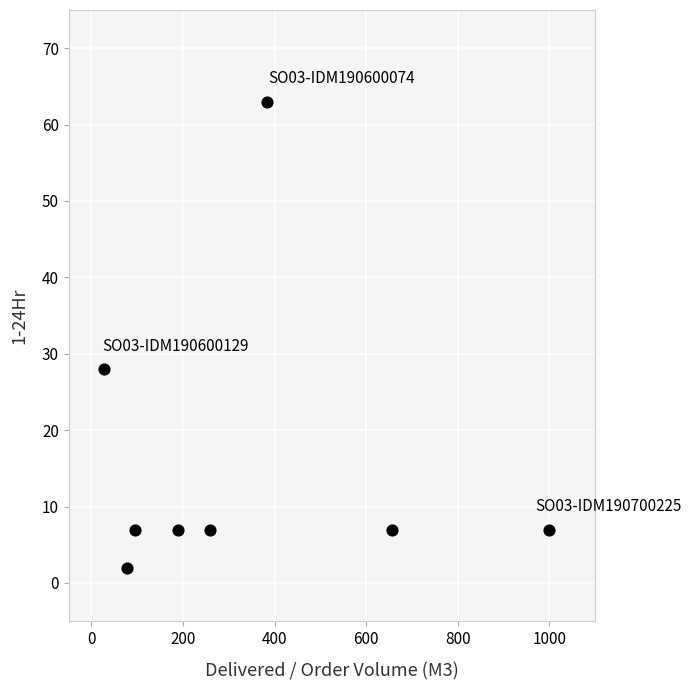

What Y value in the scatter plot is closest to 32?

28